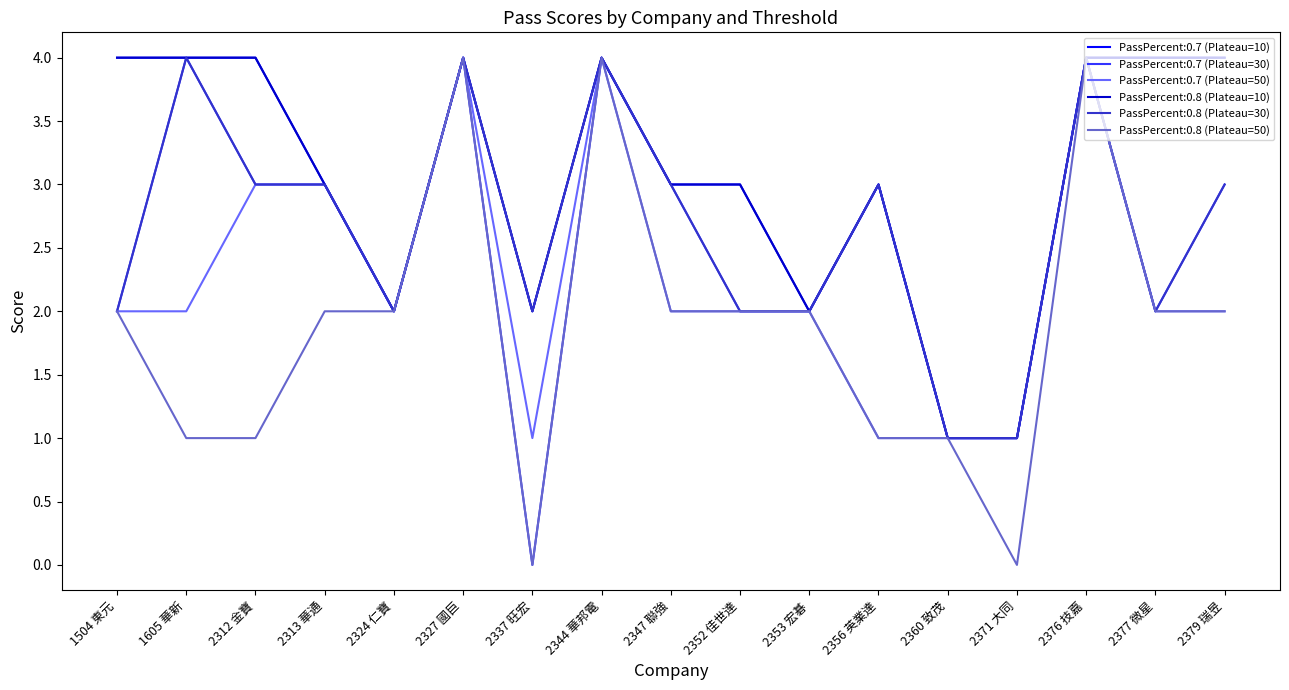

What is the highest value of the PassPercent:0.8 (Plateau=10) series?

4